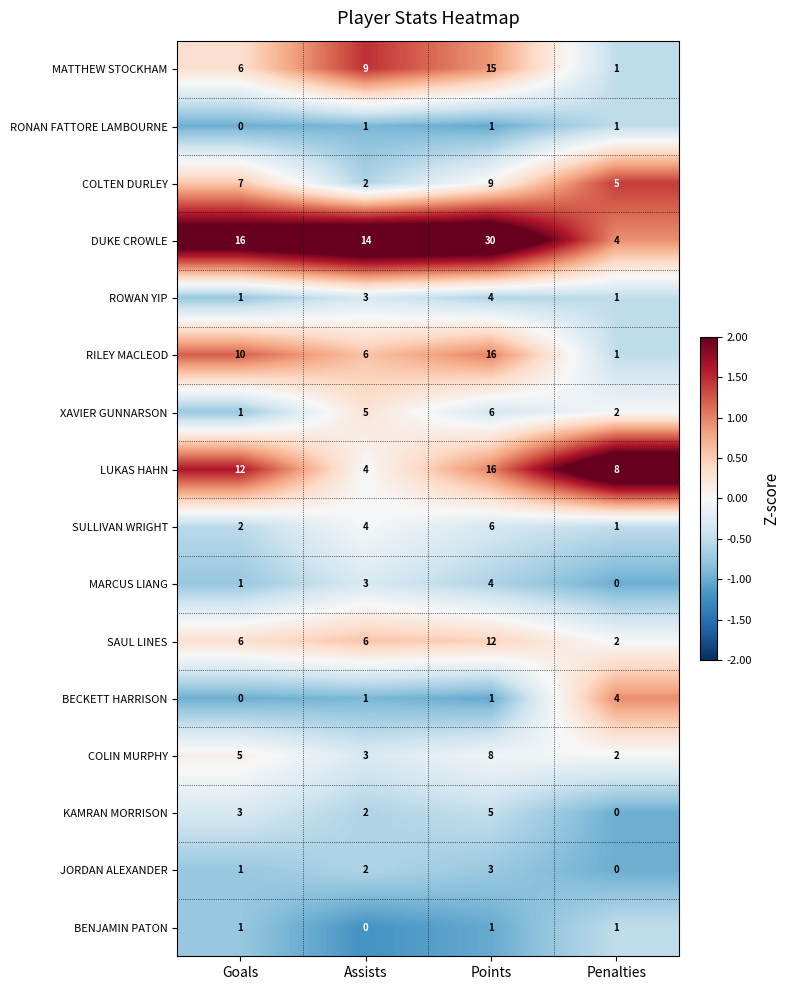

Rank the categories by LUKAS HAHN value from highest to lowest.

Points, Goals, Penalties, Assists